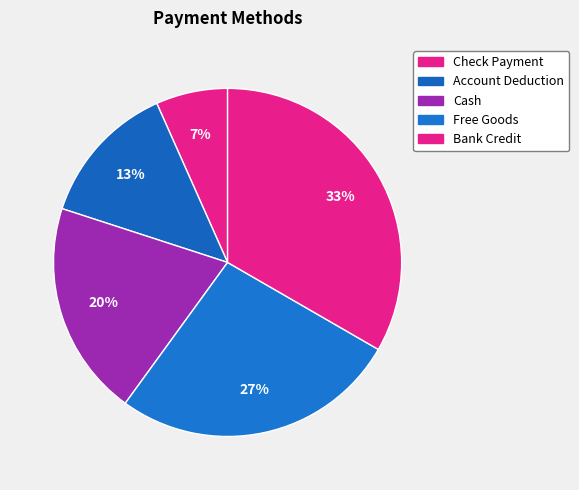

Count the number of slices in the pie.

5